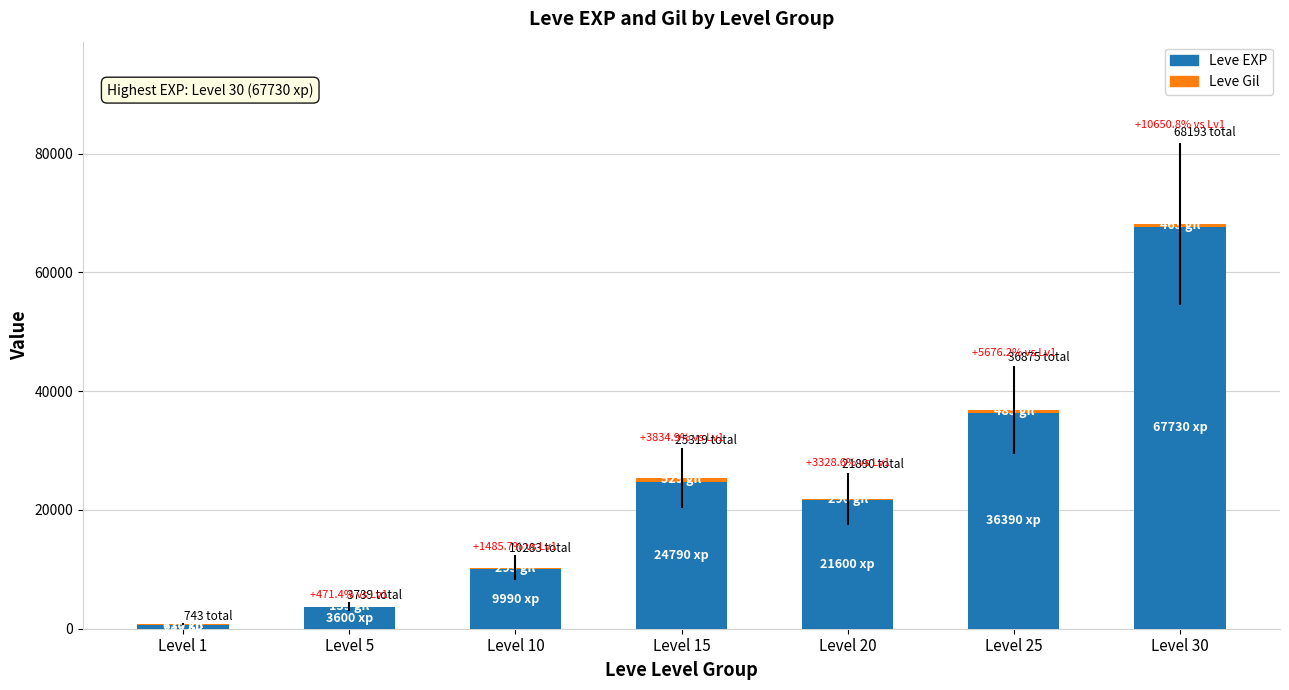

Are the bars horizontal?

No